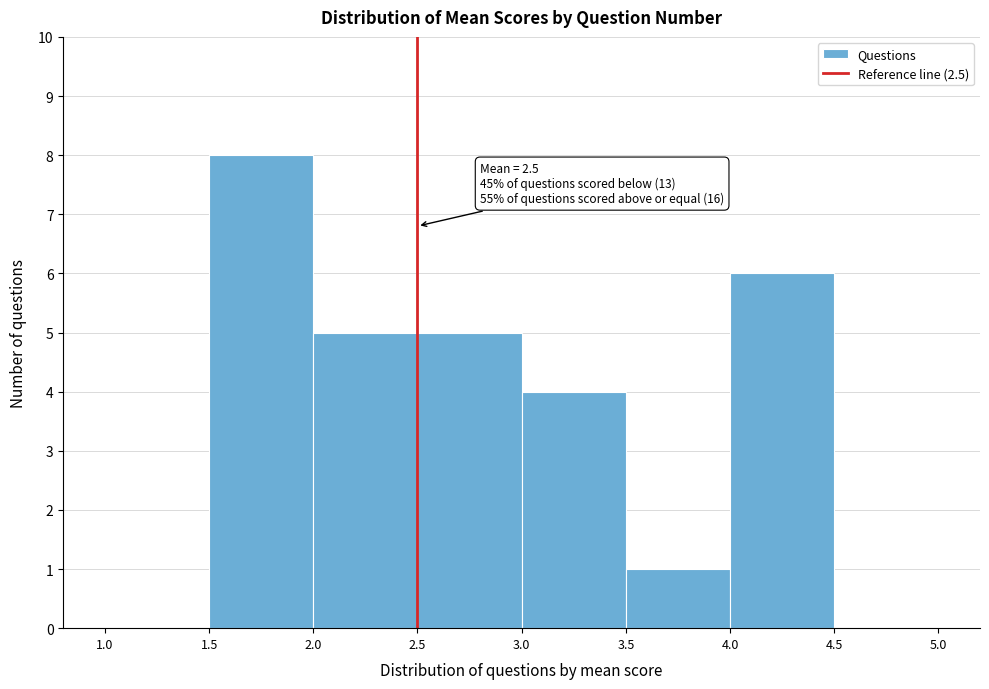

Over which range of the x-axis is the bar tallest?

1.5 to 2.0